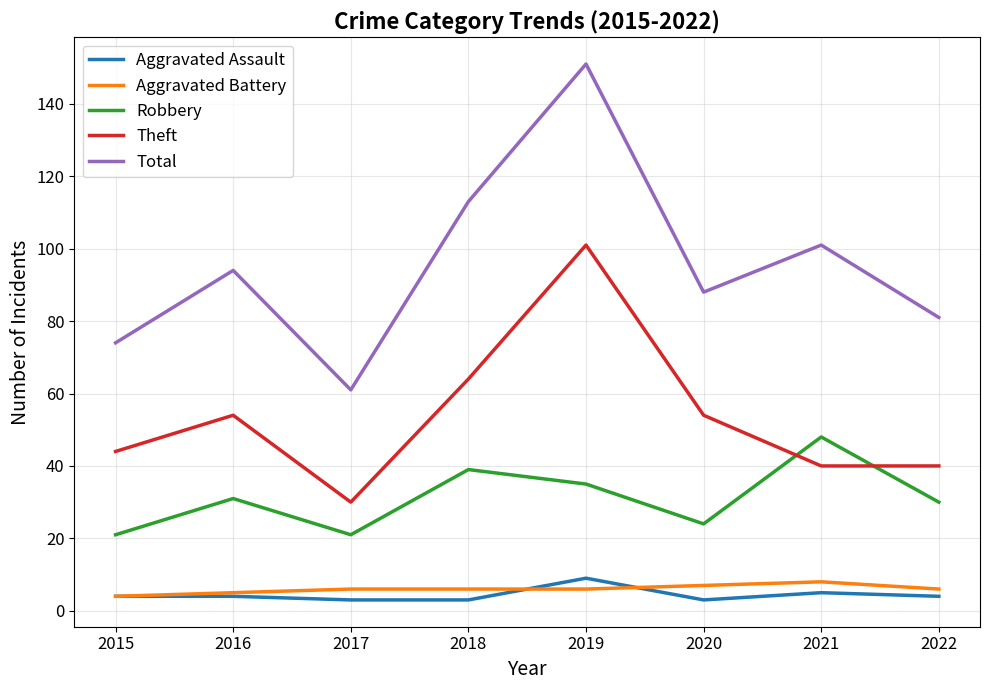

Which series has the largest total across all categories?

Total